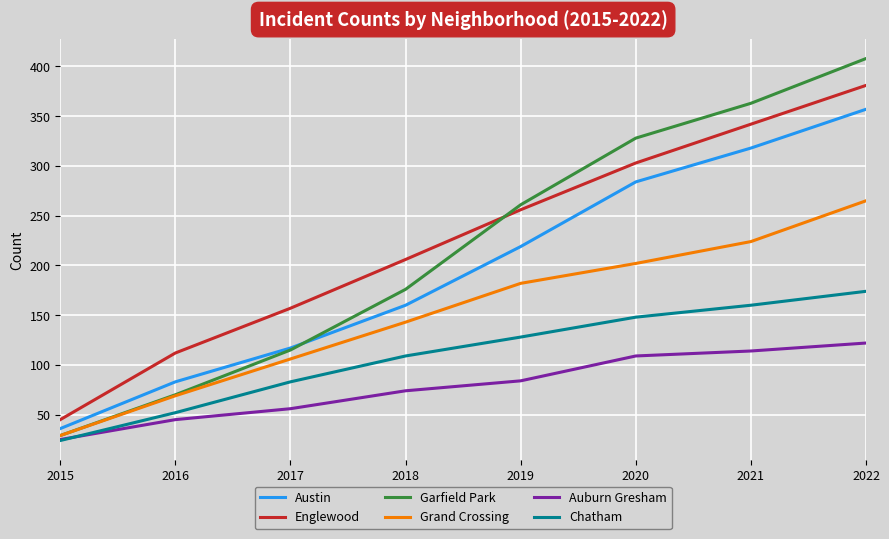

Reading left to right, what are all the values shown in this chart?

Austin: 2015=36	2016=83	2017=117	2018=160	2019=219	2020=284	2021=318	2022=357
Englewood: 2015=45	2016=112	2017=157	2018=206	2019=256	2020=303	2021=342	2022=381
Garfield Park: 2015=29	2016=70	2017=115	2018=176	2019=261	2020=328	2021=363	2022=408
Grand Crossing: 2015=29	2016=69	2017=106	2018=143	2019=182	2020=202	2021=224	2022=265
Auburn Gresham: 2015=25	2016=45	2017=56	2018=74	2019=84	2020=109	2021=114	2022=122
Chatham: 2015=24	2016=52	2017=83	2018=109	2019=128	2020=148	2021=160	2022=174